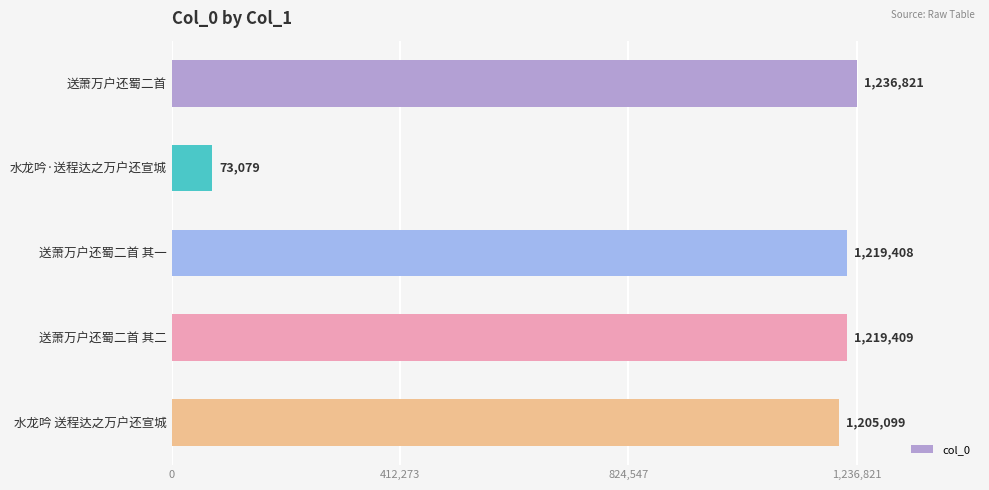

What is the average value?

990763